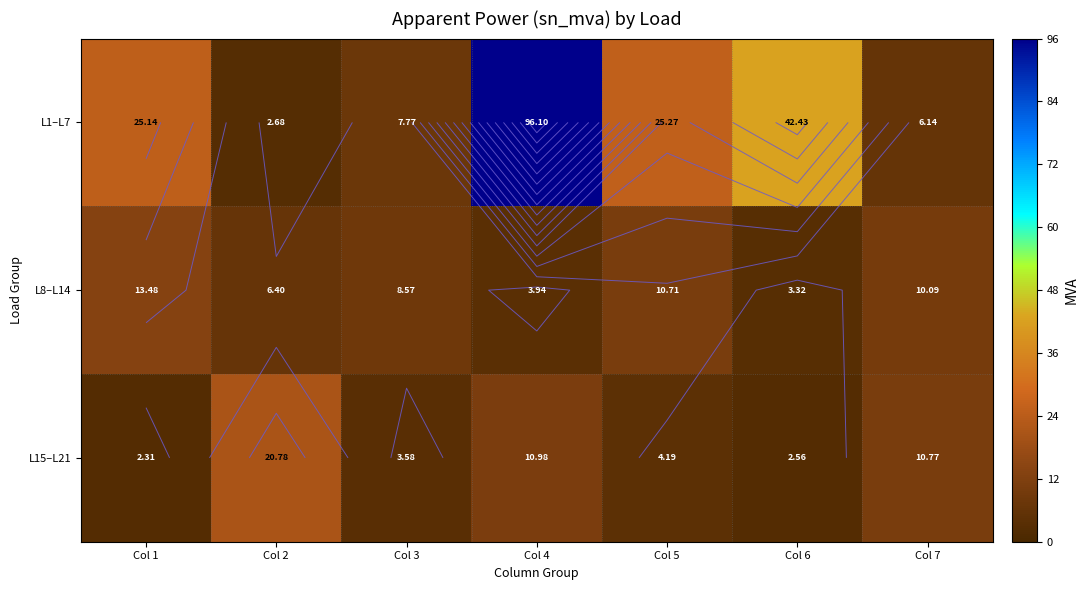

What is the difference between the maximum and minimum values in the L15–L21 series?

18.5